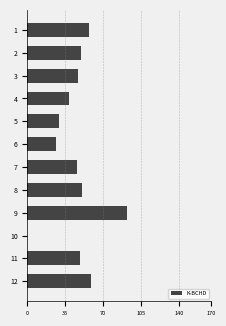

At which category does the chart reach its peak across all series?

9